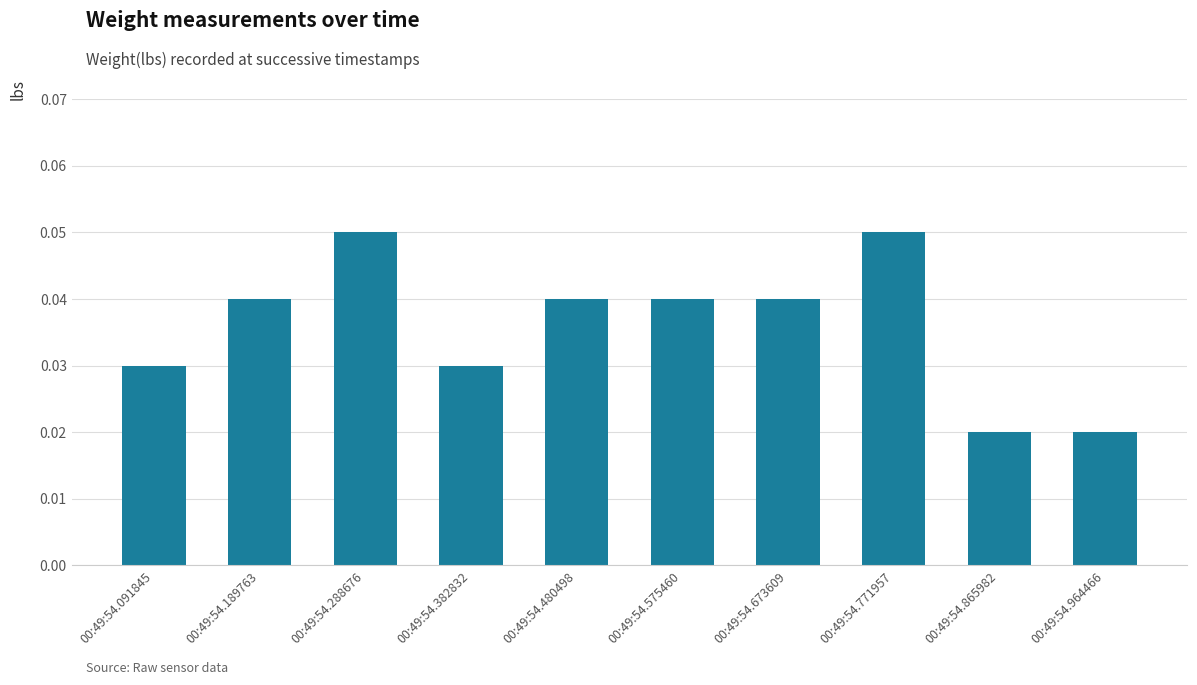

Which has a higher value, 00:49:54.288676 or 00:49:54.964466?

00:49:54.288676